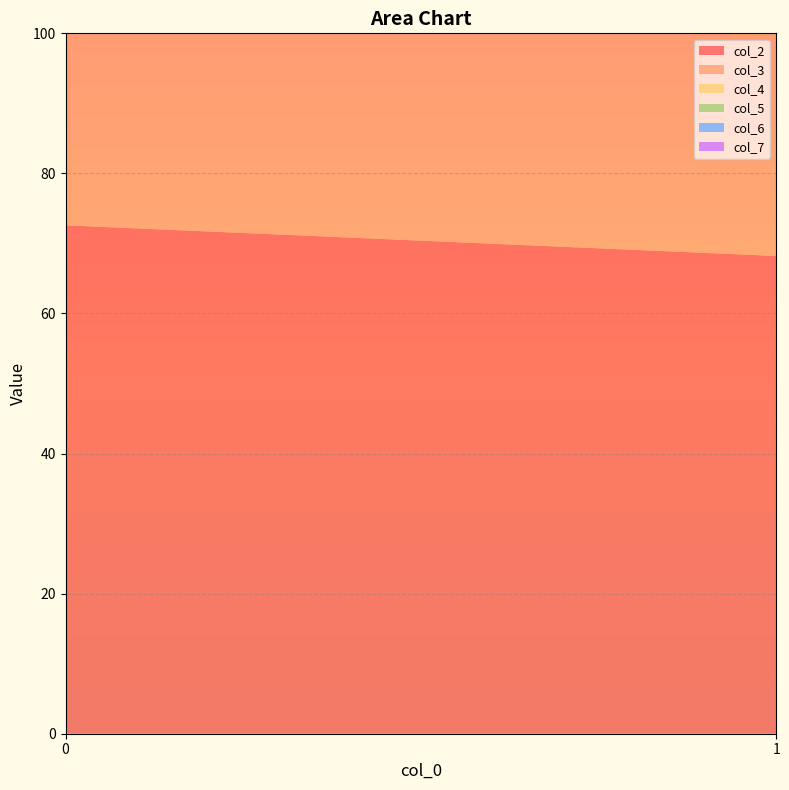

Reading left to right, what are all the values shown in this chart?

col_2: 72.6	68.2
col_3: 85.7	79.5
col_4: 39.0	47.5
col_5: 28.6	28.0
col_6: 45.8	49.6
col_7: 24.8	27.2